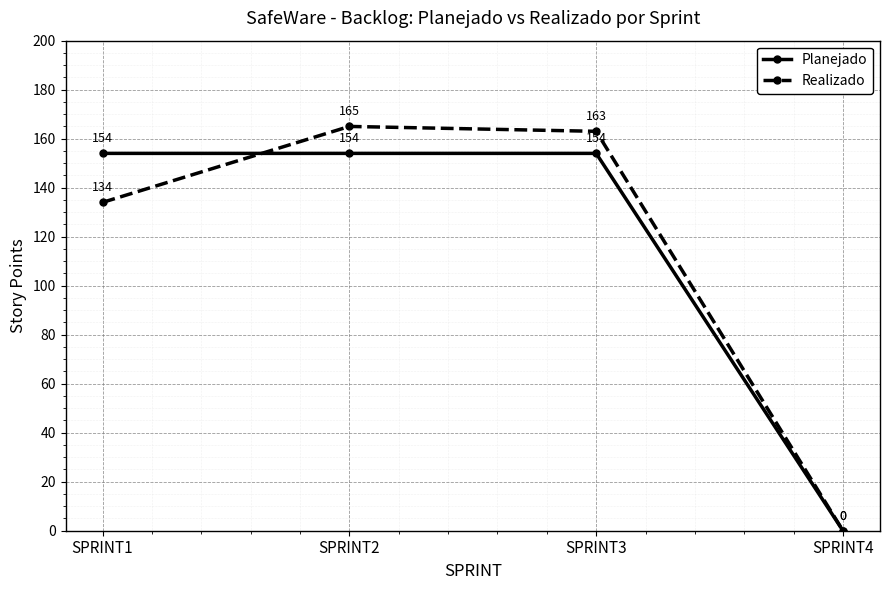

List the series in order of their peak value, lowest first.

Planejado, Realizado